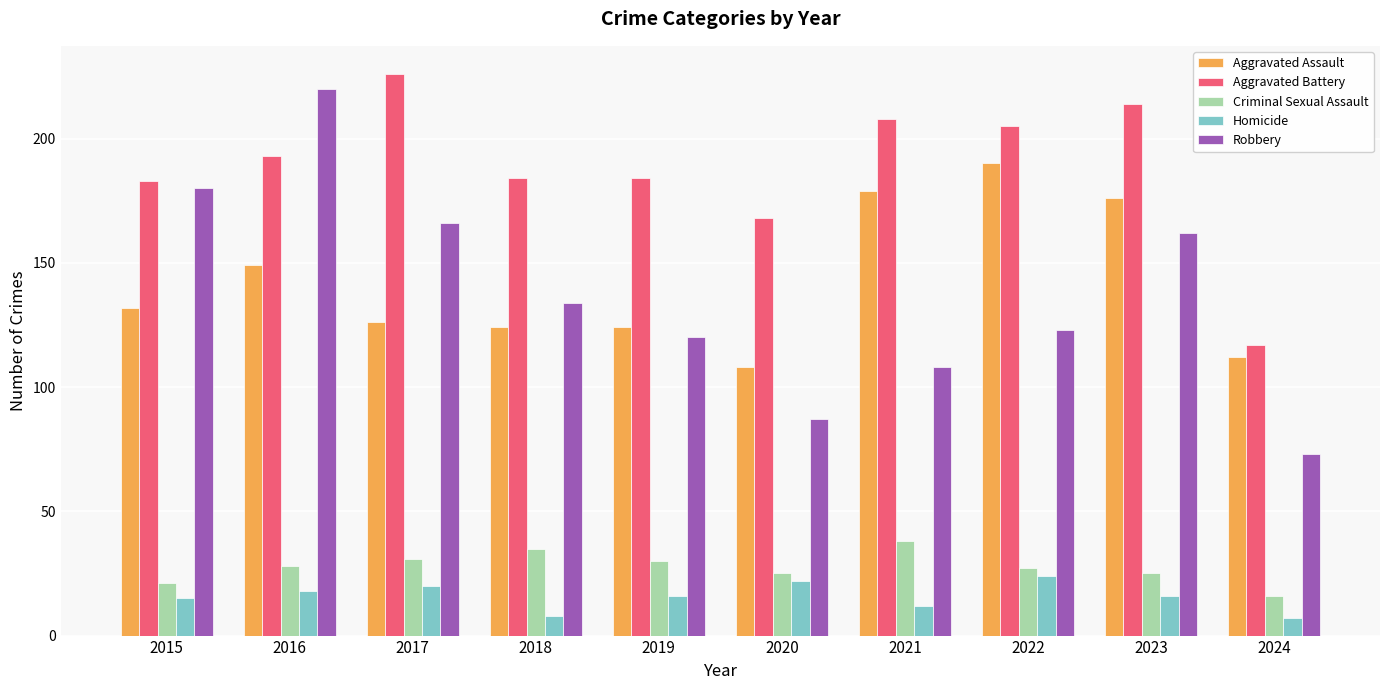

Between 2017 and 2020, which series saw the biggest shift?

Robbery